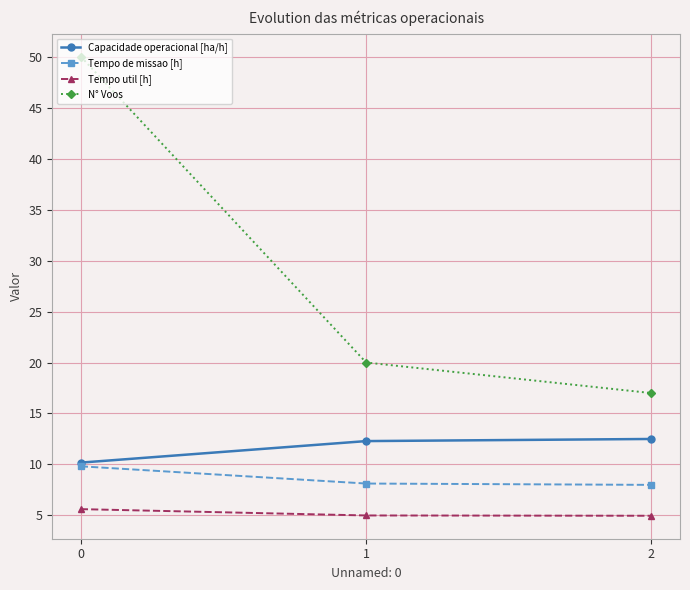

Count the number of data series in this chart.

4